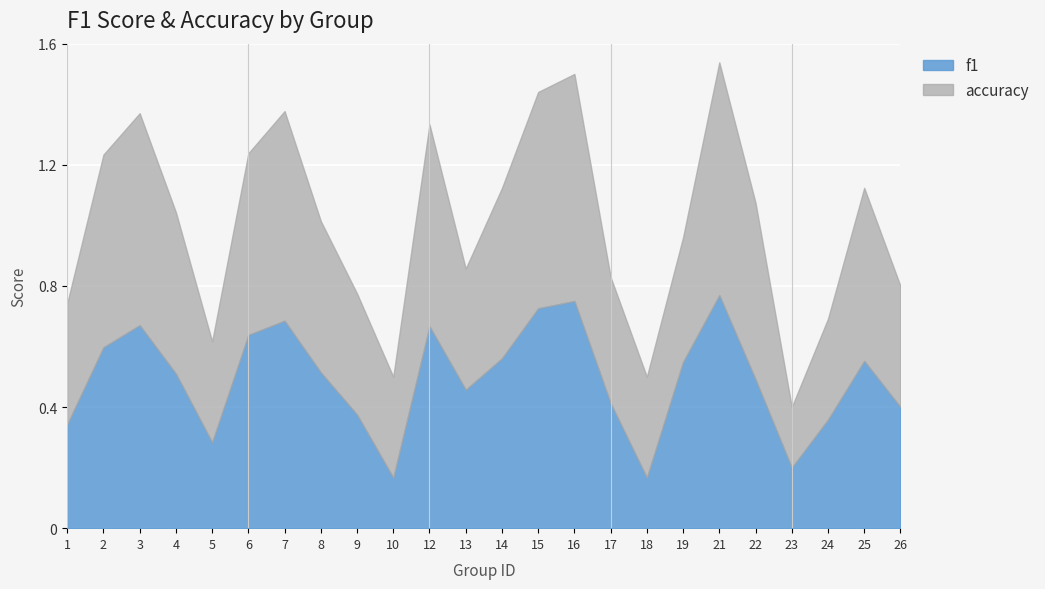

At which category is the sum across all series the highest?

21